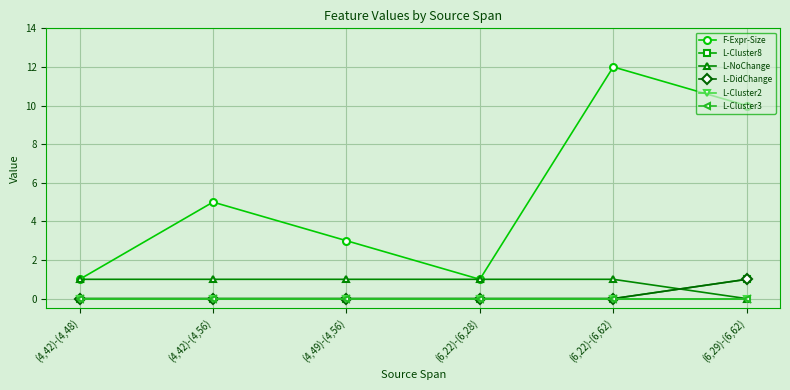

Does the chart have visible grid lines?

Yes